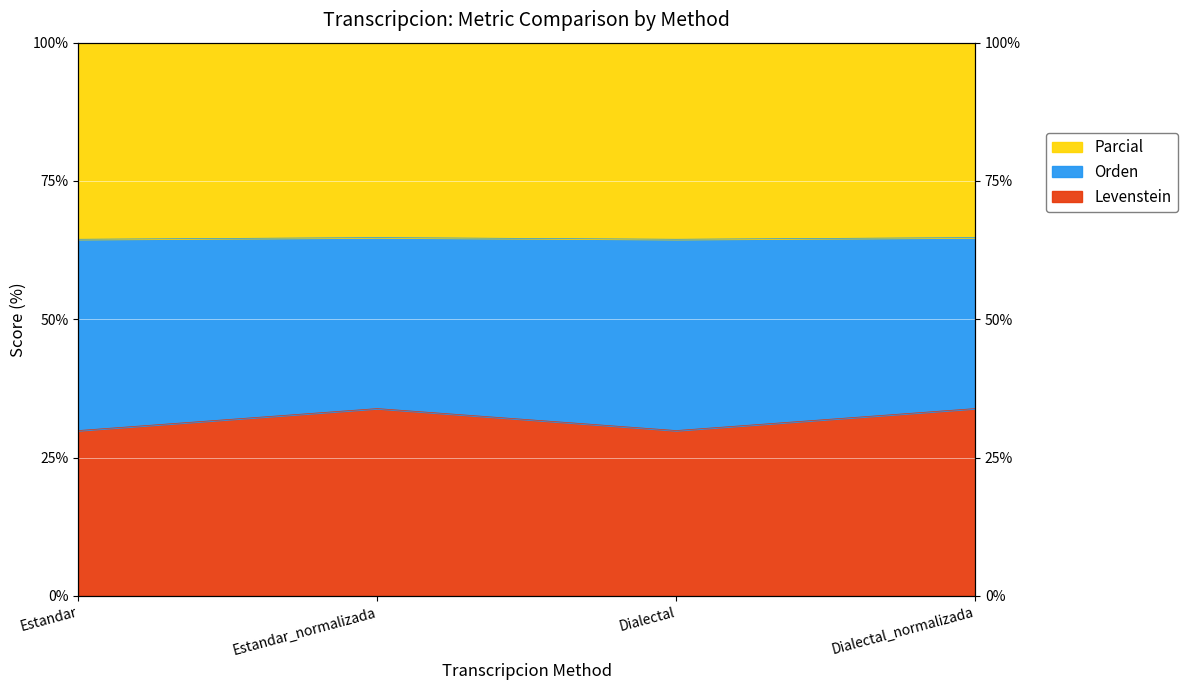

What is the minimum value shown in the chart?

29.9